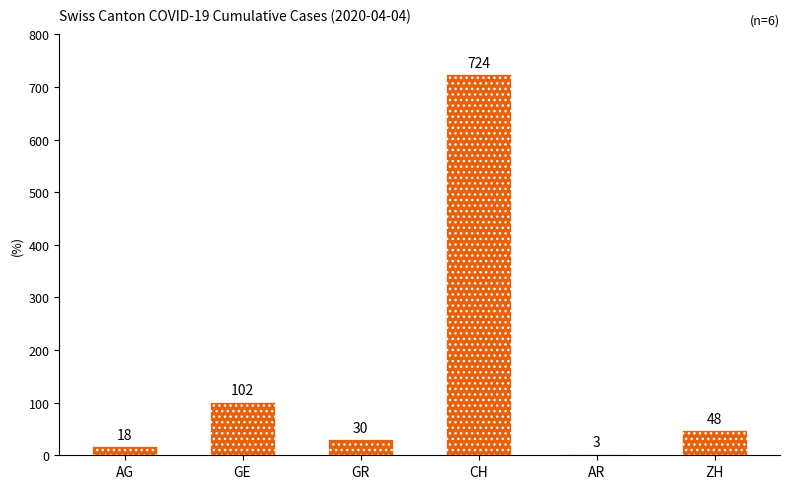

What is the label of the 5th bar from the right?

GE